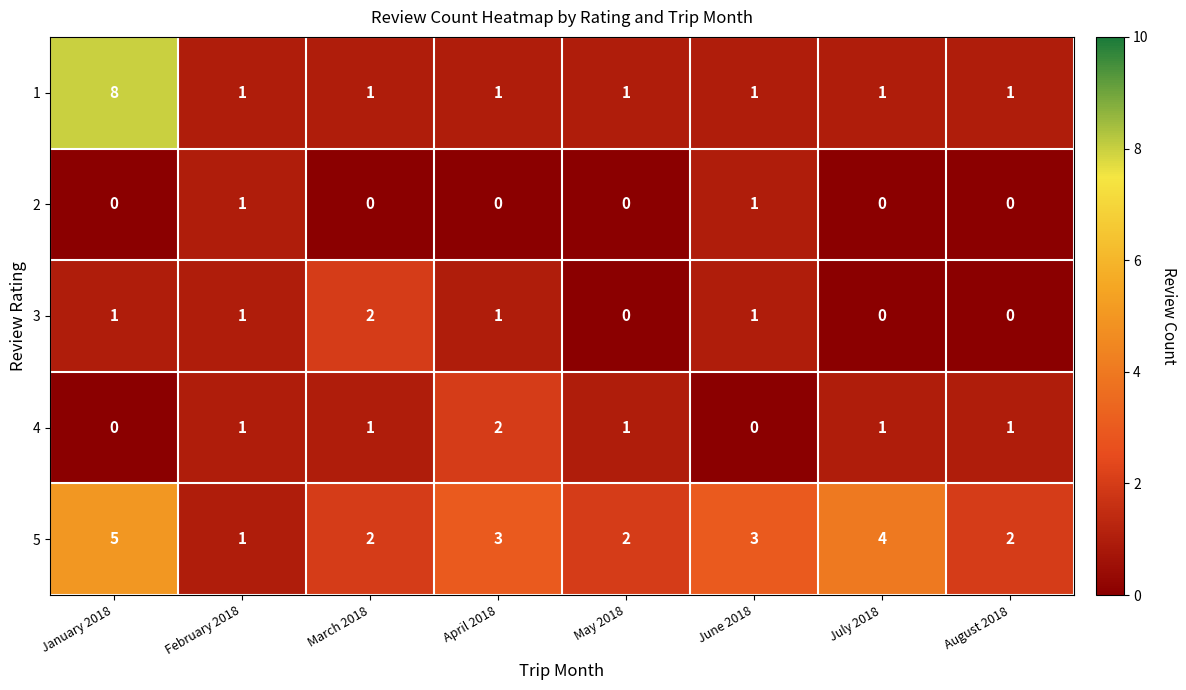

What is the sum of all 5 values?

22